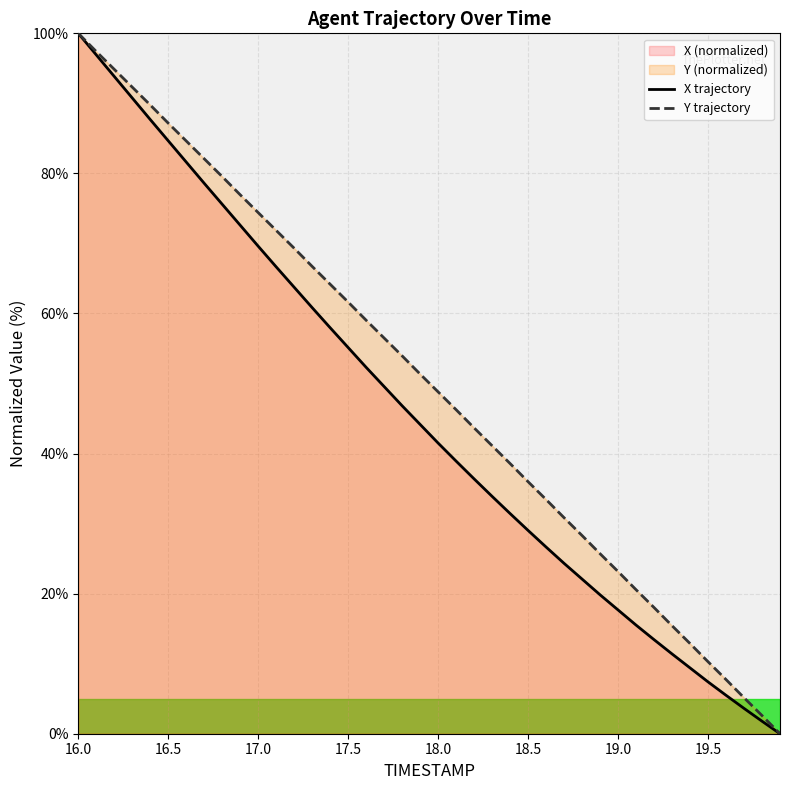

Reading right to left, what are all the values shown in this chart?

X: 19.9=0.0	19.8=1.8	19.7=3.6	19.6=5.5	19.5=7.4	19.4=9.4	19.3=11.4	19.2=13.4	19.1=15.5	19.0=17.7	18.9=19.8	18.8=22.1	18.7=24.3	18.6=26.7	18.5=29.0	18.4=31.4	18.3=33.9	18.2=36.4	18.1=38.9	18.0=41.5	17.9=44.2	17.8=46.8	17.7=49.6	17.6=52.3	17.5=55.1	17.4=58.0	17.3=60.8	17.2=63.7	17.1=66.7	17.0=69.6	16.9=72.6	16.8=75.6	16.7=78.6	16.6=81.6	16.5=84.7	16.4=87.7	16.3=90.8	16.2=93.8	16.1=96.9	16.0=100.0
Y: 19.9=0.0	19.8=2.6	19.7=5.1	19.6=7.7	19.5=10.3	19.4=12.9	19.3=15.4	19.2=18.0	19.1=20.6	19.0=23.2	18.9=25.7	18.8=28.3	18.7=30.8	18.6=33.4	18.5=36.0	18.4=38.6	18.3=41.1	18.2=43.7	18.1=46.3	18.0=48.8	17.9=51.3	17.8=53.9	17.7=56.5	17.6=59.0	17.5=61.6	17.4=64.2	17.3=66.7	17.2=69.3	17.1=71.9	17.0=74.4	16.9=76.9	16.8=79.5	16.7=82.1	16.6=84.6	16.5=87.2	16.4=89.8	16.3=92.3	16.2=94.9	16.1=97.4	16.0=100.0